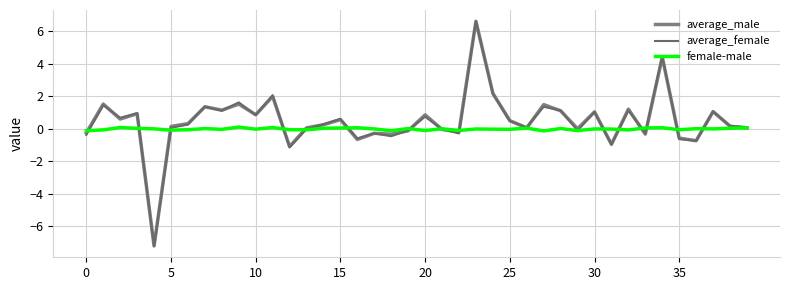

Which series has the largest total across all categories?

average_male